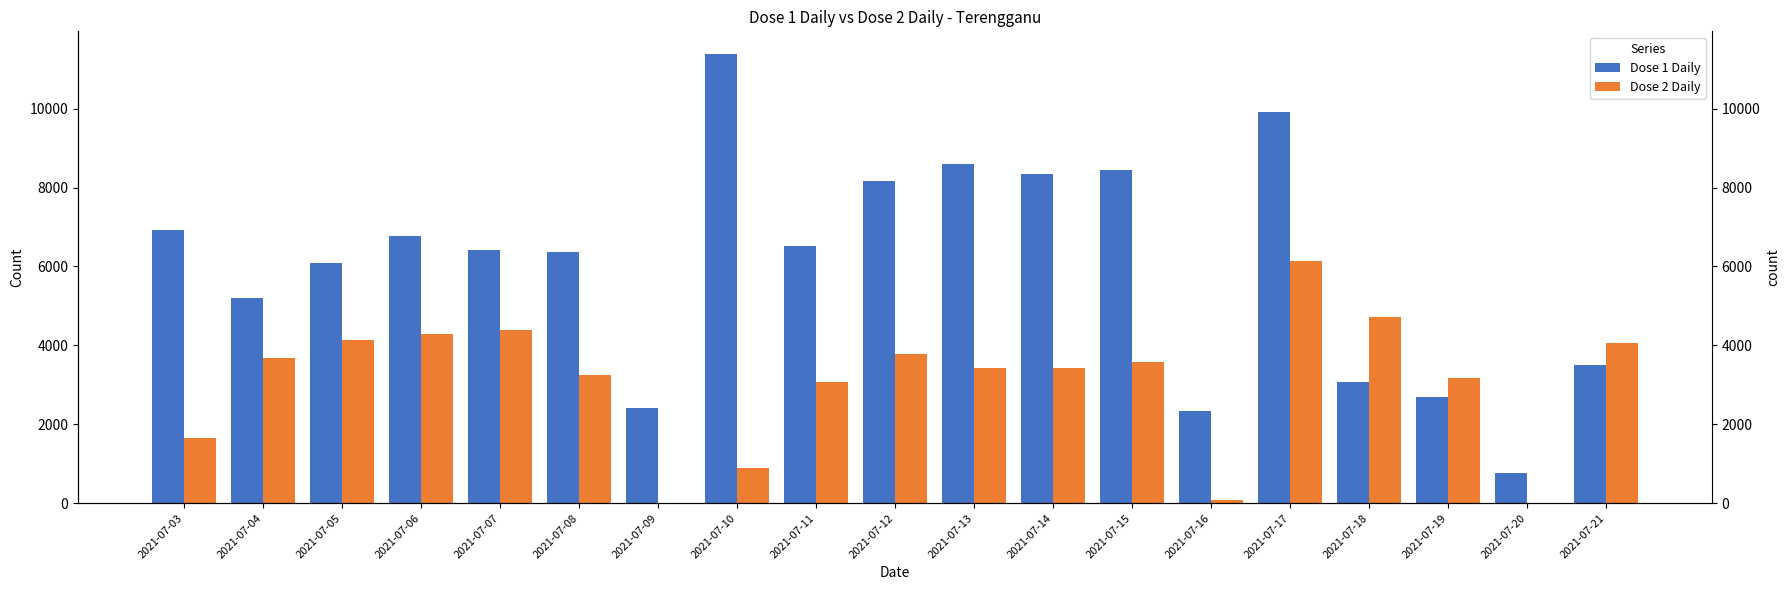

What is the difference between the Dose 2 Daily values at 2021-07-18 and 2021-07-17?

1426